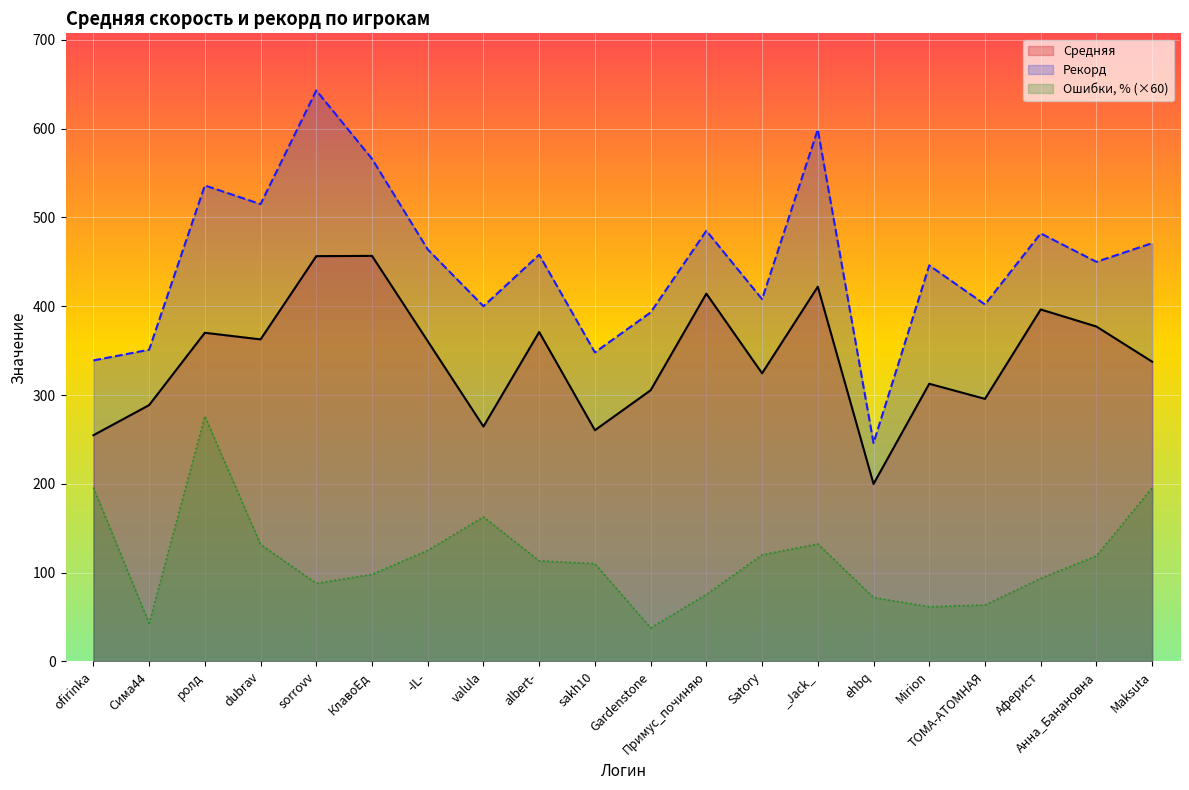

What is the label of the 14th point from the left?

_Jack_